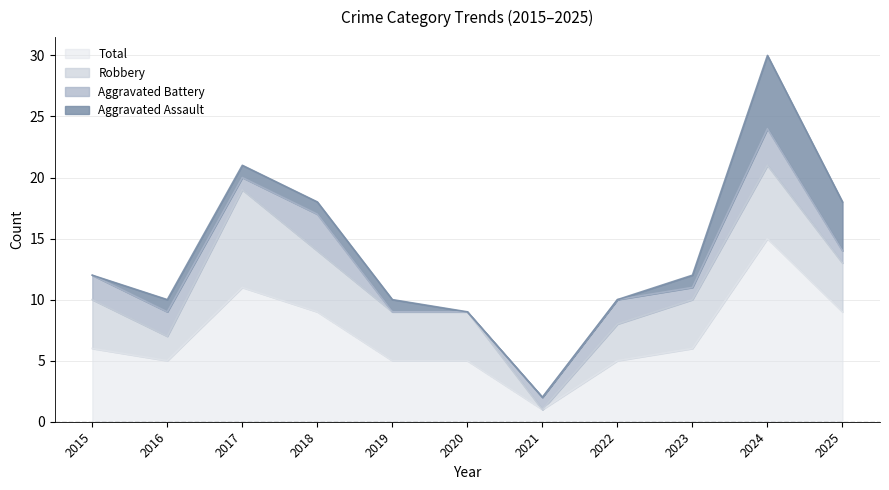

Count the Aggravated Assault values in the range 0 to 1.

9